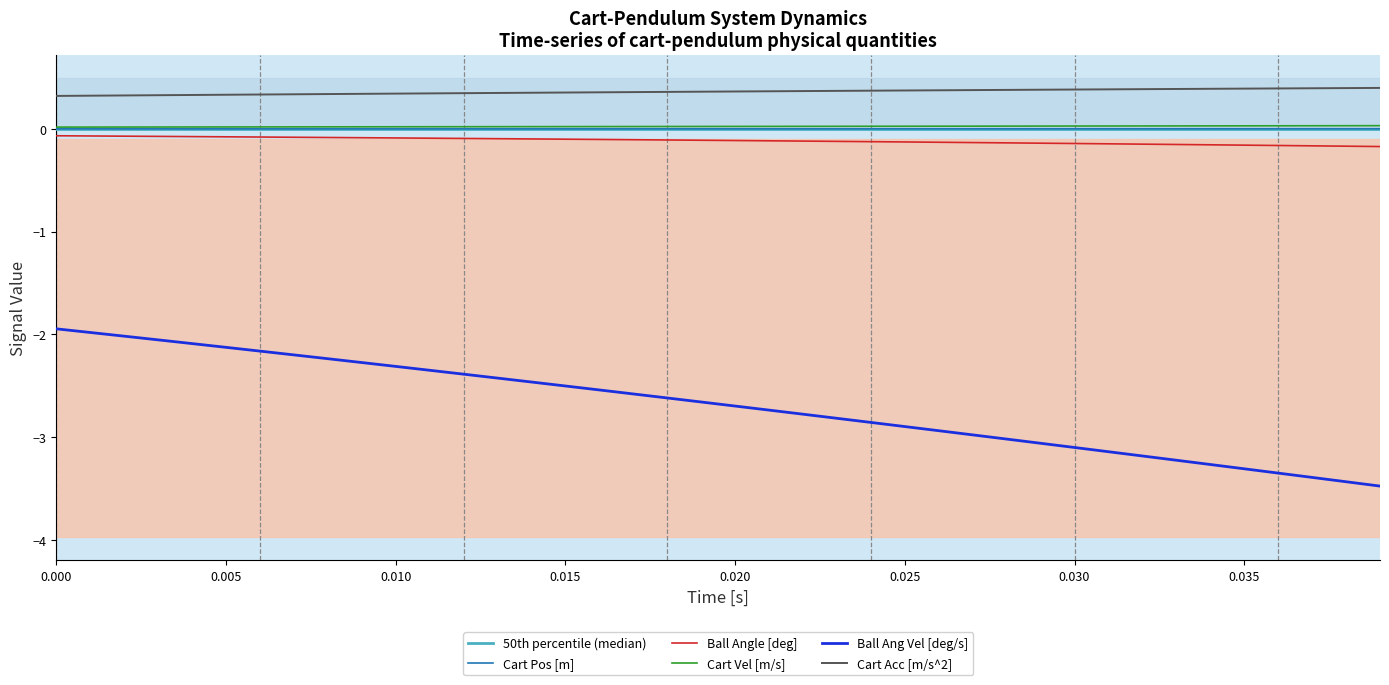

Reading right to left, list all the values displayed in this chart.

Cart Pos [m]: 0.0	0.0	0.0	0.0	0.0	0.0	0.0	0.0	0.0	0.0	0.0	0.0	0.0	0.0	0.0	0.0	0.0	0.0	0.0	0.0	0.0	0.0	0.0	0.0	0.0	0.0	0.0	0.0	0.0	0.0	0.0	0.0	0.0	0.0	0.0	0.0	0.0	0.0	0.0	0.0
Ball Angle [deg]: -0.2	-0.2	-0.2	-0.2	-0.2	-0.2	-0.2	-0.1	-0.1	-0.1	-0.1	-0.1	-0.1	-0.1	-0.1	-0.1	-0.1	-0.1	-0.1	-0.1	-0.1	-0.1	-0.1	-0.1	-0.1	-0.1	-0.1	-0.1	-0.1	-0.1	-0.1	-0.1	-0.1	-0.1	-0.1	-0.1	-0.1	-0.1	-0.1	-0.1
Cart Vel [m/s]: 0.0	0.0	0.0	0.0	0.0	0.0	0.0	0.0	0.0	0.0	0.0	0.0	0.0	0.0	0.0	0.0	0.0	0.0	0.0	0.0	0.0	0.0	0.0	0.0	0.0	0.0	0.0	0.0	0.0	0.0	0.0	0.0	0.0	0.0	0.0	0.0	0.0	0.0	0.0	0.0
Ball Ang Vel [deg/s]: -3.5	-3.4	-3.4	-3.3	-3.3	-3.3	-3.2	-3.2	-3.1	-3.1	-3.1	-3.0	-3.0	-2.9	-2.9	-2.9	-2.8	-2.8	-2.7	-2.7	-2.7	-2.6	-2.6	-2.5	-2.5	-2.5	-2.4	-2.4	-2.3	-2.3	-2.3	-2.2	-2.2	-2.2	-2.1	-2.1	-2.1	-2.0	-2.0	-1.9
Cart Acc [m/s^2]: 0.4	0.4	0.4	0.4	0.4	0.4	0.4	0.4	0.4	0.4	0.4	0.4	0.4	0.4	0.4	0.4	0.4	0.4	0.4	0.4	0.4	0.4	0.4	0.4	0.4	0.4	0.3	0.3	0.3	0.3	0.3	0.3	0.3	0.3	0.3	0.3	0.3	0.3	0.3	0.3